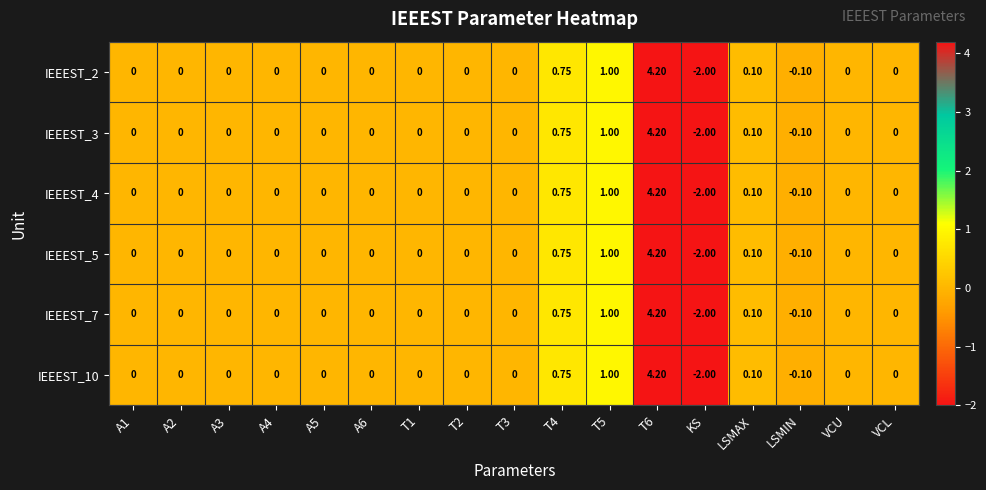

How many series are shown in this chart?

6